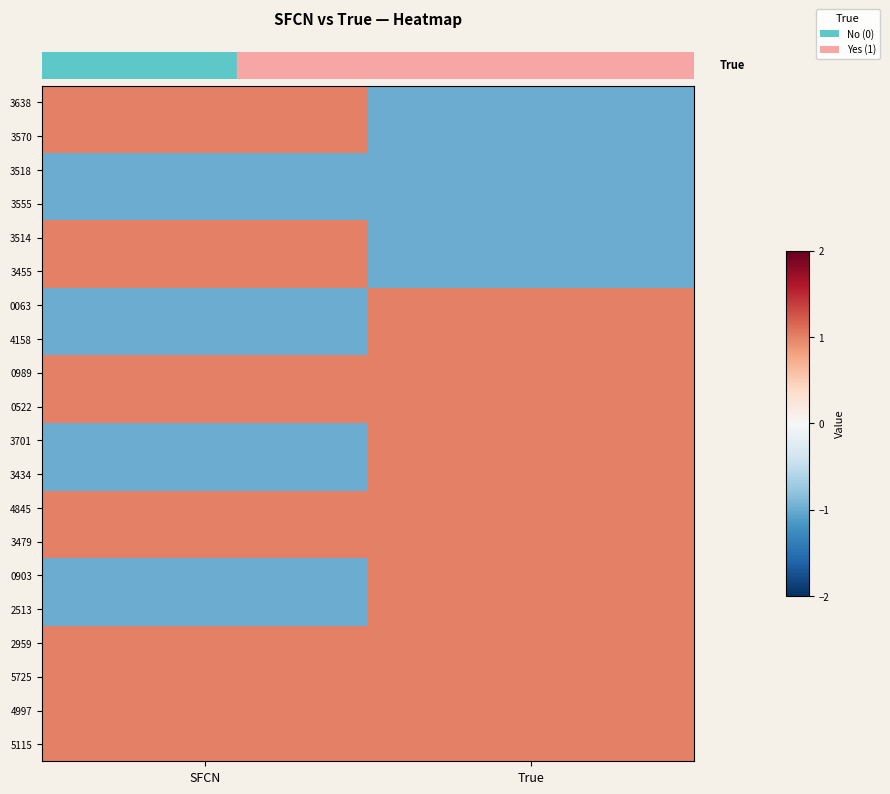

How many categories are shown in the chart?

2